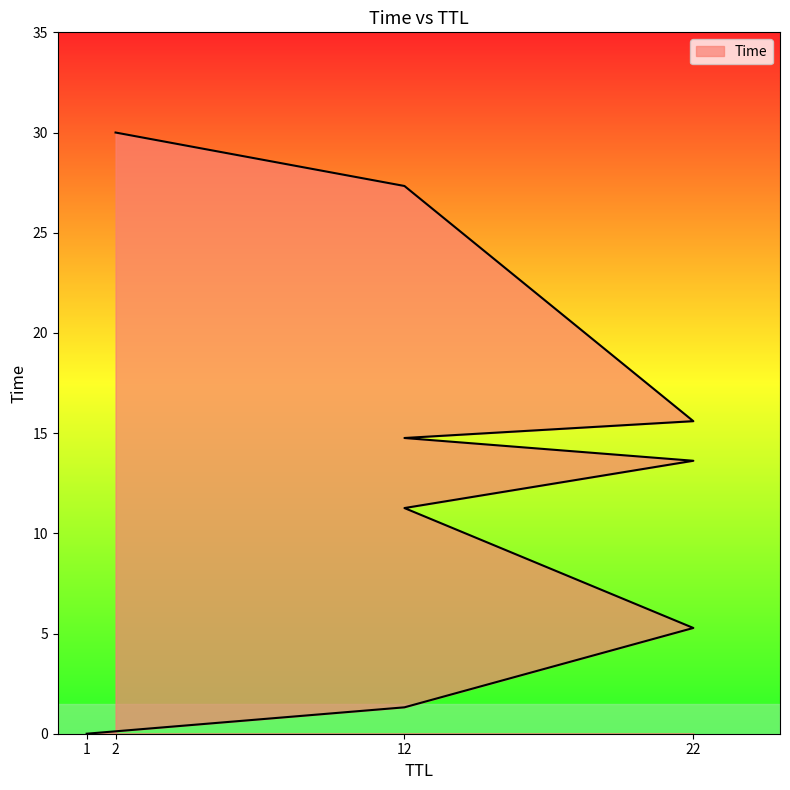

At which category does the chart reach its minimum across all series?

1